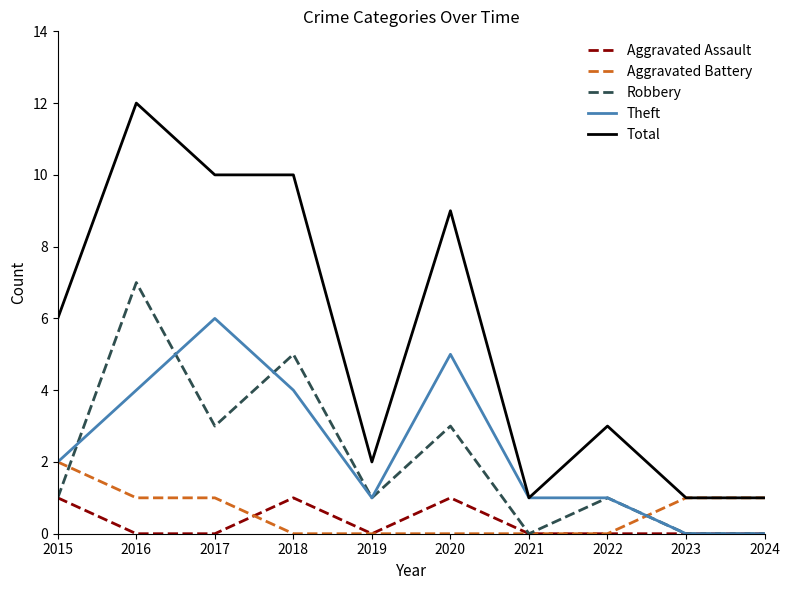

List the series in order of their peak value, lowest first.

Aggravated Assault, Aggravated Battery, Theft, Robbery, Total